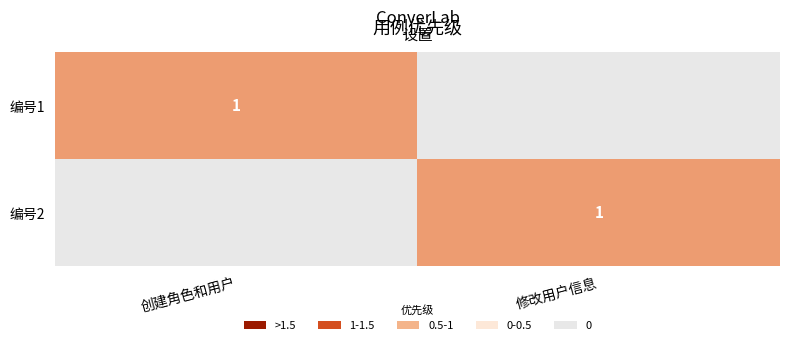

How many 编号2 values are between 0 and 1?

2